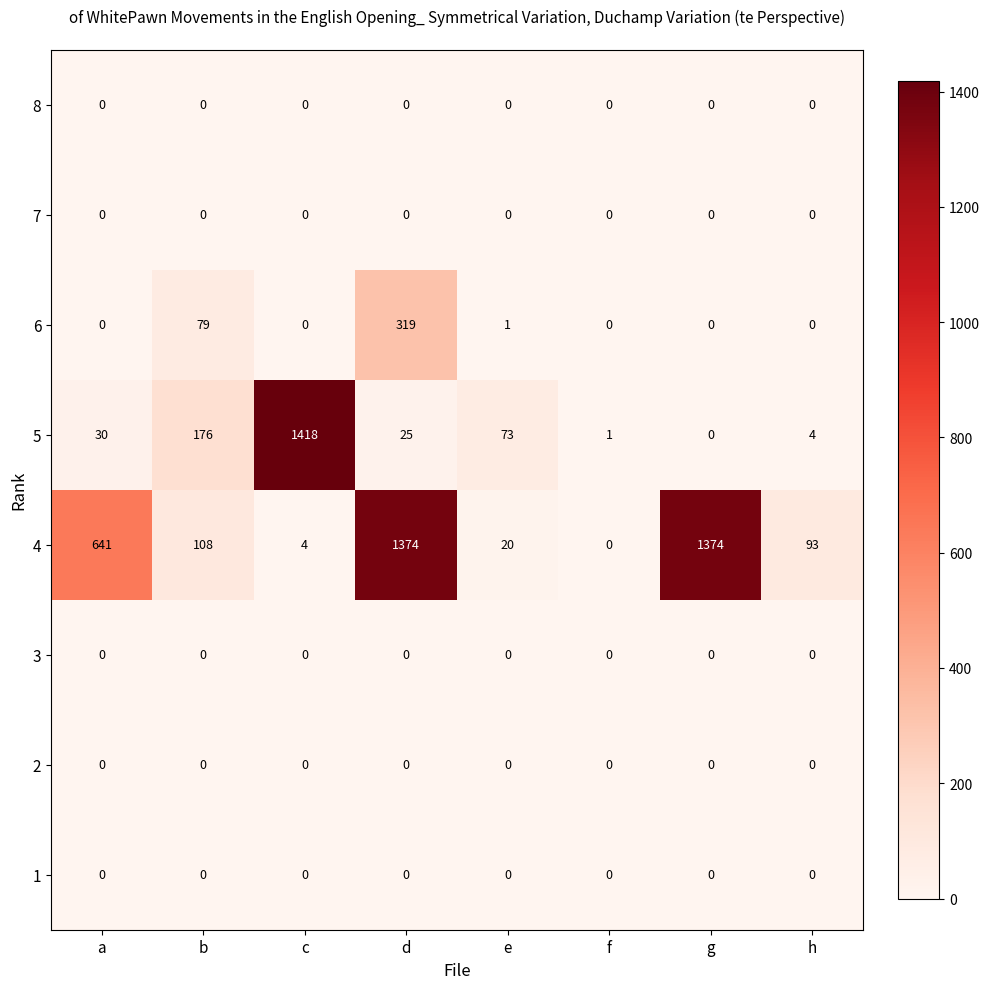

Is the value of 4 at h greater than the value of 8 at h?

Yes